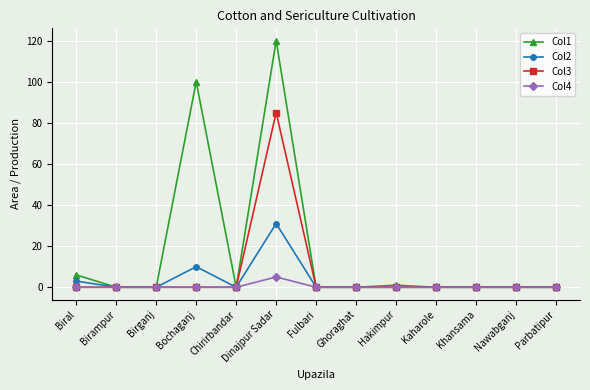

Rank the series by their average value, from highest to lowest.

Col1, Col3, Col2, Col4